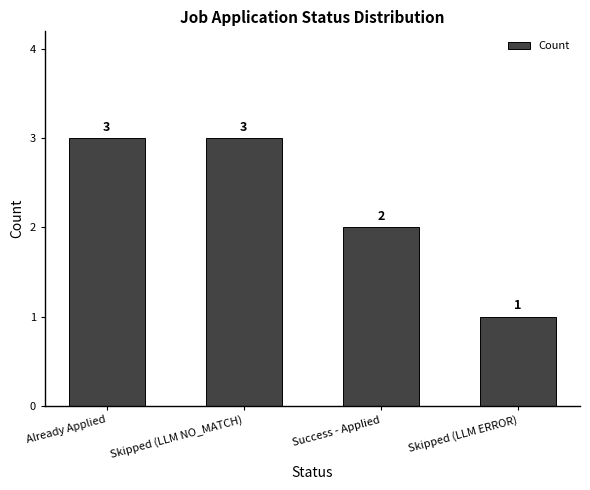

True or false: the data shows 3 at Skipped (LLM NO_MATCH).

True